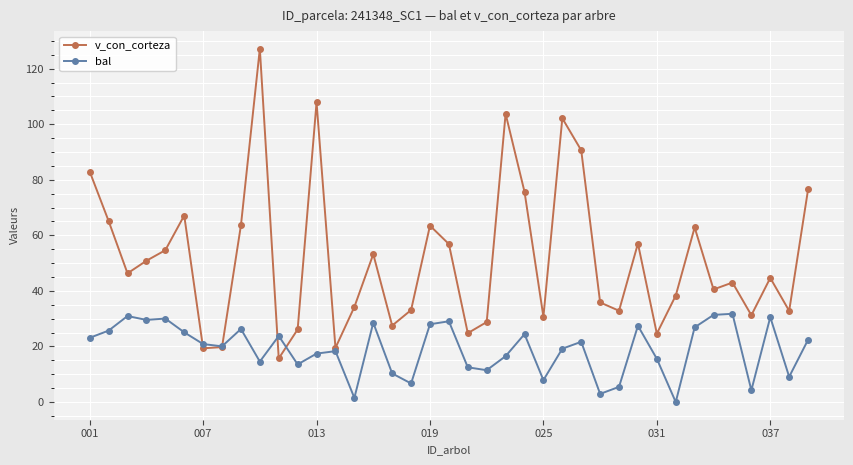

Which series has the largest total across all categories?

v_con_corteza